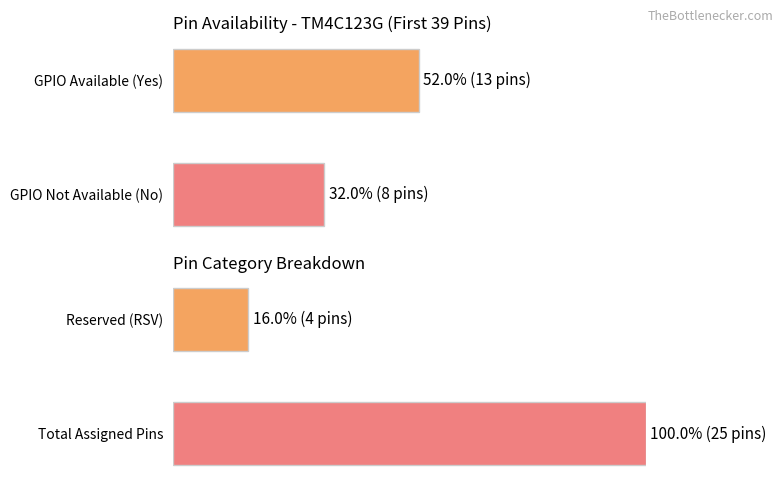

What is the label of the 2nd bar from the left?

No